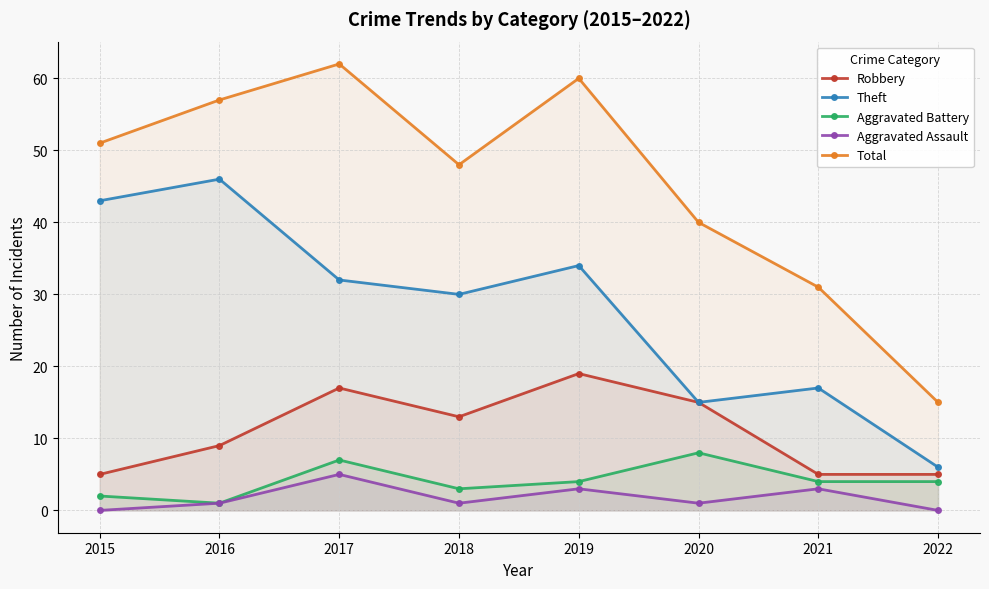

Count the Robbery values in the range 5 to 17.

7